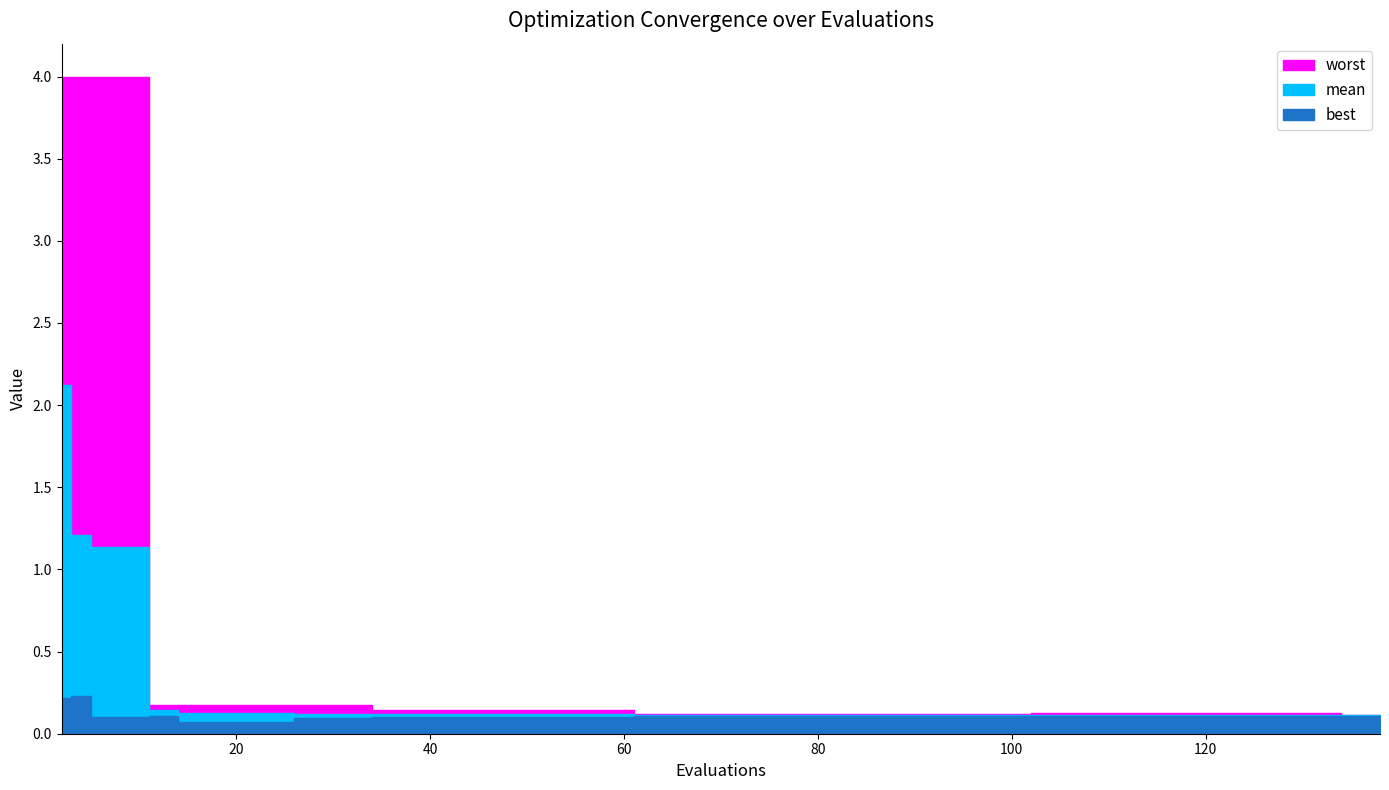

Reading right to left, transcribe all the data shown in this chart.

mean: 138=0.1	134=0.1	114=0.1	102=0.1	77=0.1	61=0.1	47=0.1	39=0.1	34=0.1	30=0.1	26=0.1	22=0.1	18=0.1	14=0.1	11=0.1	9=1.1	5=1.1	3=1.2	2=2.1
best: 138=0.1	134=0.1	114=0.1	102=0.1	77=0.1	61=0.1	47=0.1	39=0.1	34=0.1	30=0.1	26=0.1	22=0.1	18=0.1	14=0.1	11=0.1	9=0.1	5=0.1	3=0.2	2=0.2
worst: 138=0.1	134=0.1	114=0.1	102=0.1	77=0.1	61=0.1	47=0.1	39=0.1	34=0.1	30=0.2	26=0.2	22=0.2	18=0.2	14=0.2	11=0.2	9=4.0	5=4.0	3=4.0	2=4.0